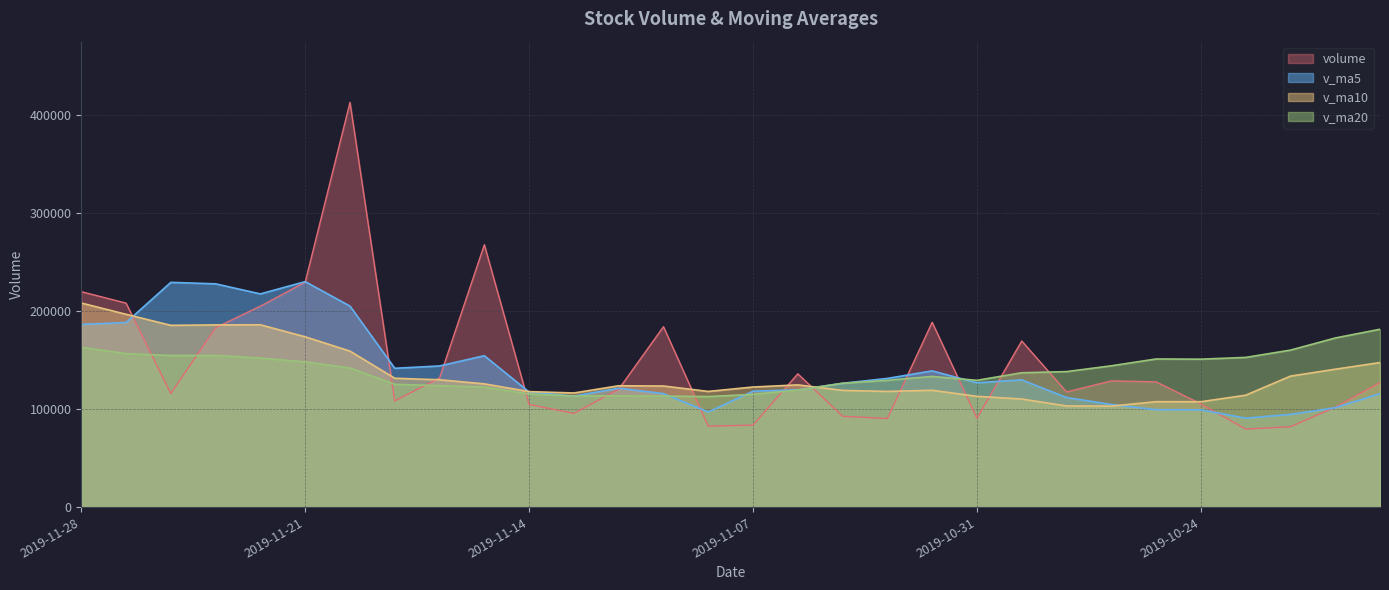

What is the sum of all v_ma10 values?

4066511.6